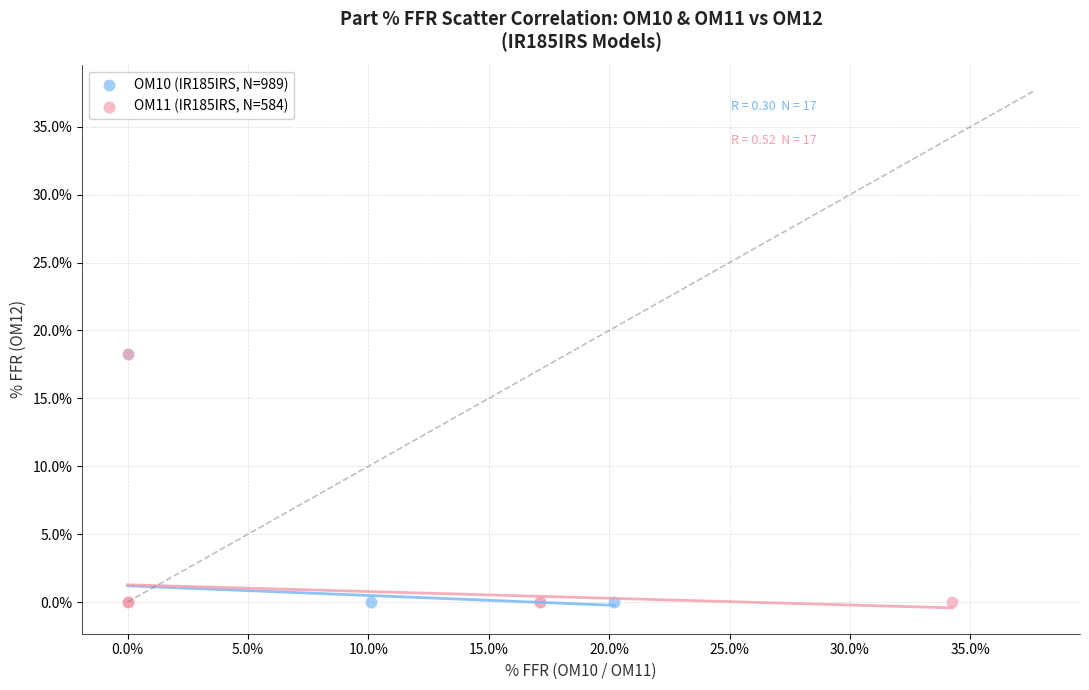

What are all the series names shown in the legend?

OM10 (IR185IRS, N=989), OM11 (IR185IRS, N=584)